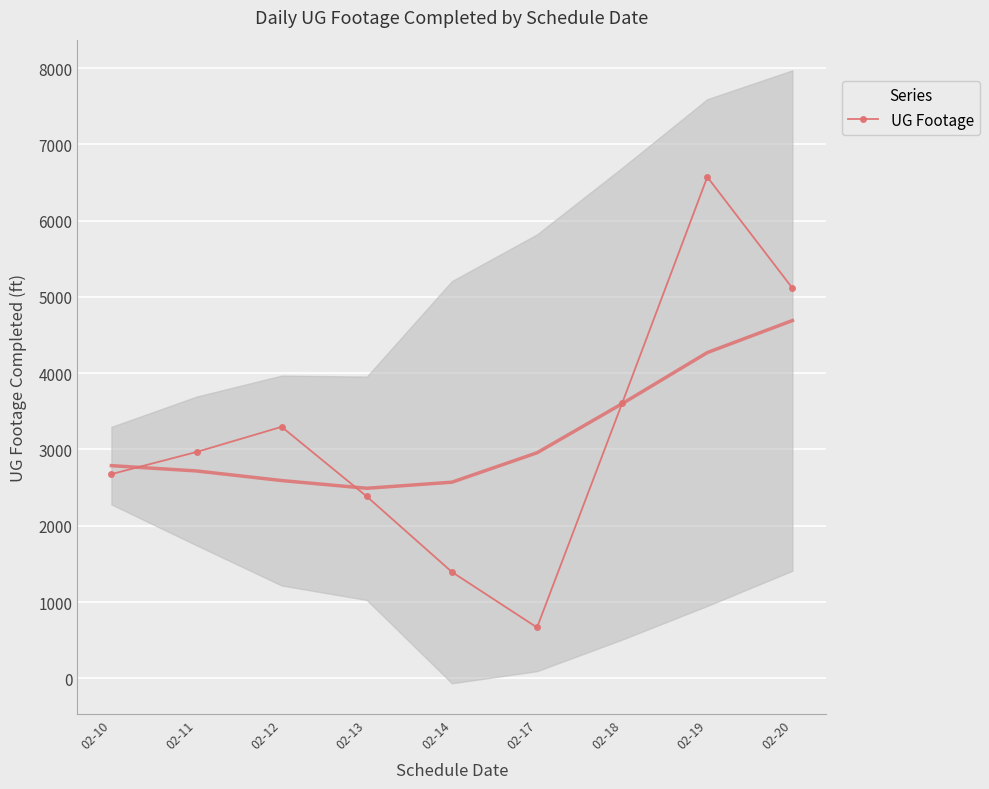

How many lines are shown in the chart?

1